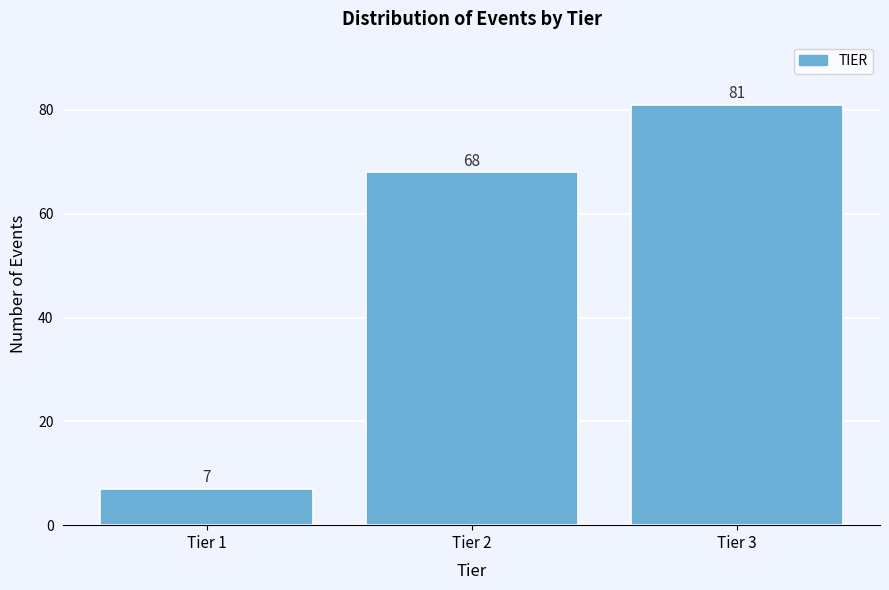

Reading left to right, transcribe all the data shown in this chart.

7	68	81